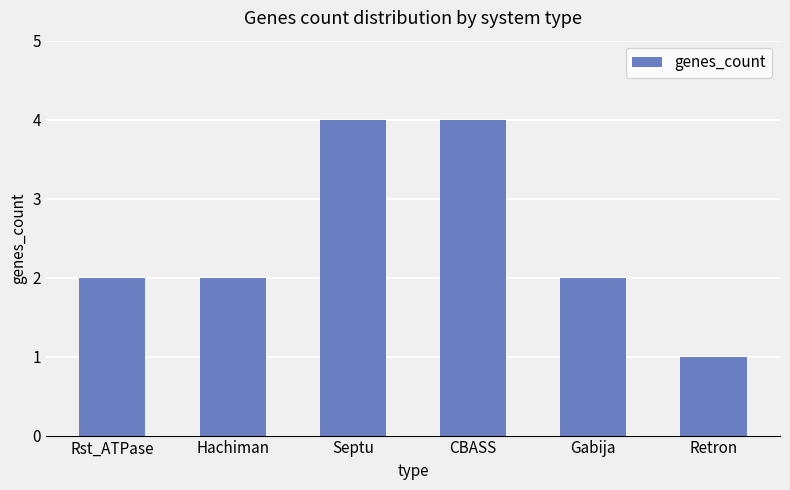

Does the chart contain any negative values?

No